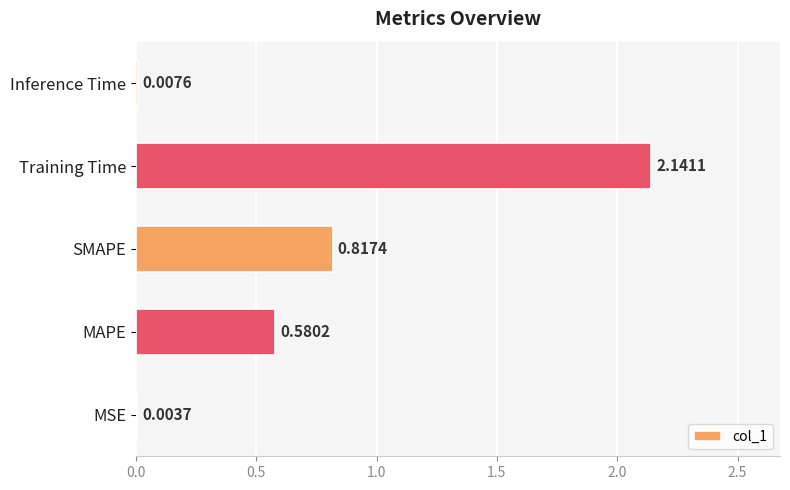

What is the change in value from MSE to MAPE?

+0.6